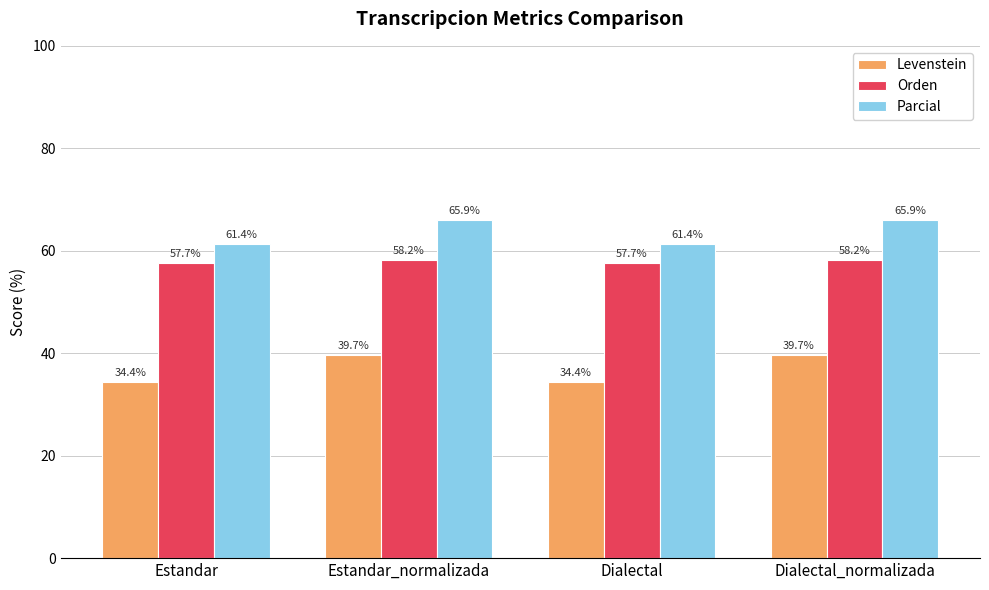

How many Orden values are between 57 and 58?

2